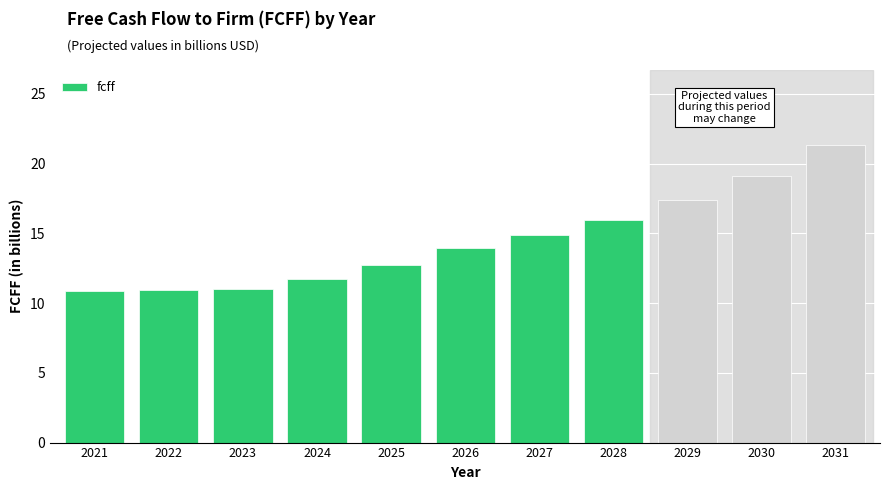

What is the value of the 9th bar from the left?

17.4